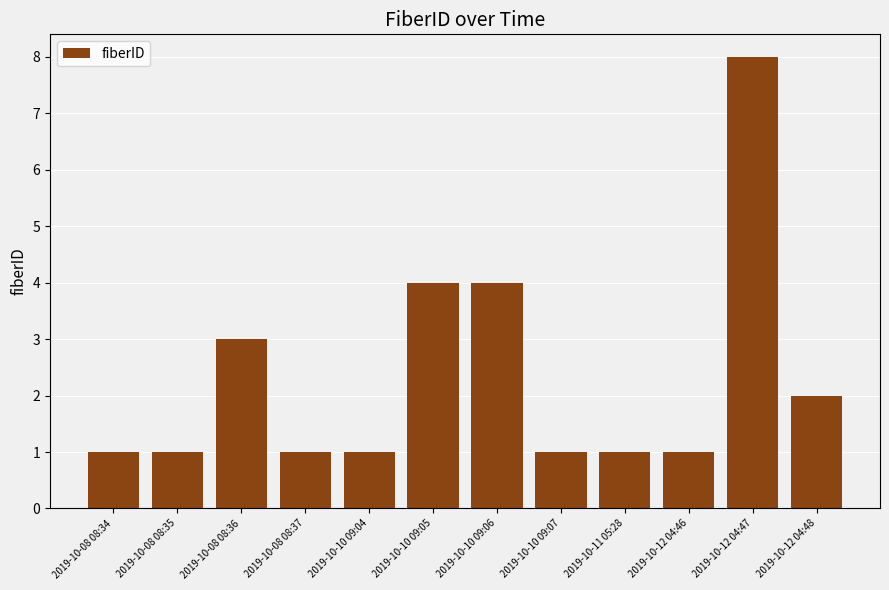

Reading left to right, transcribe all the data shown in this chart.

1	1	3	1	1	4	4	1	1	1	8	2